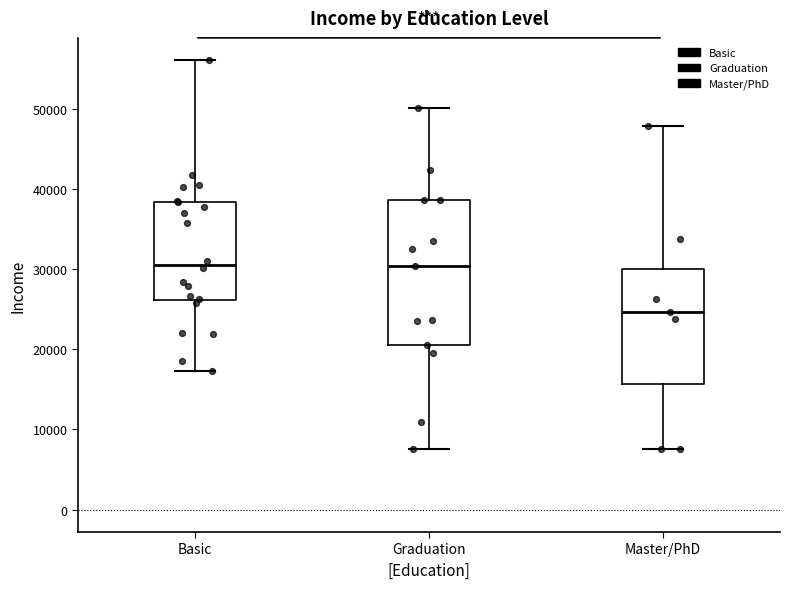

Which box has the lowest median line?

Master/PhD